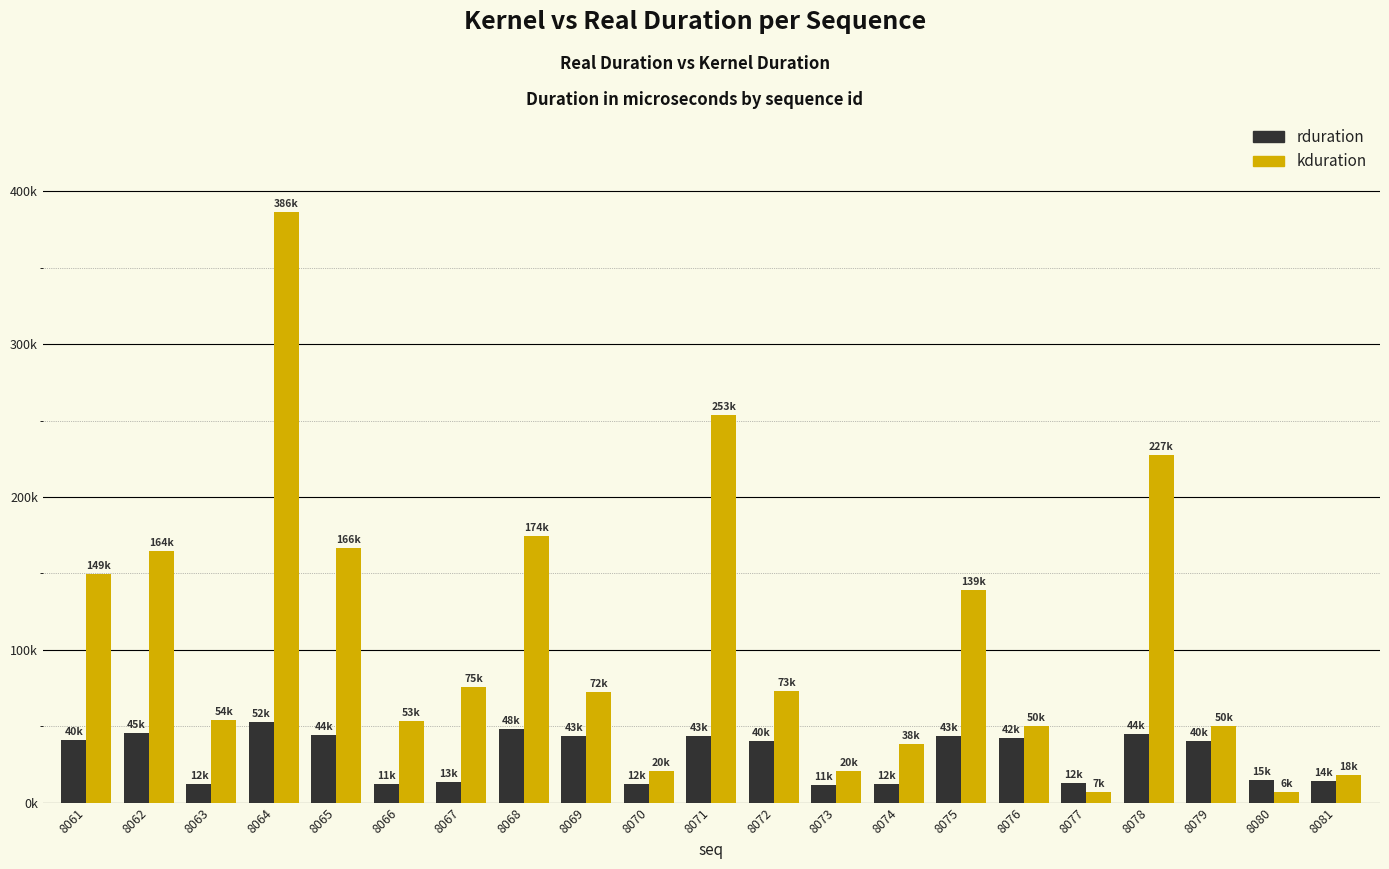

Are the bars grouped side by side (vs. stacked)?

Yes